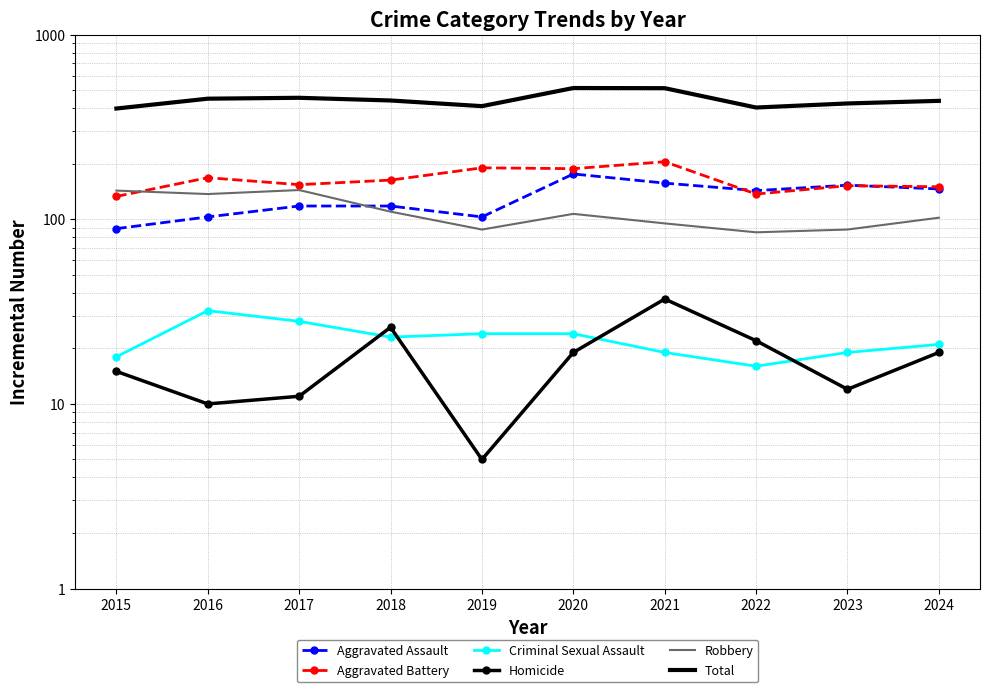

Rank the series by their maximum value, from highest to lowest.

Total, Aggravated Battery, Aggravated Assault, Robbery, Homicide, Criminal Sexual Assault